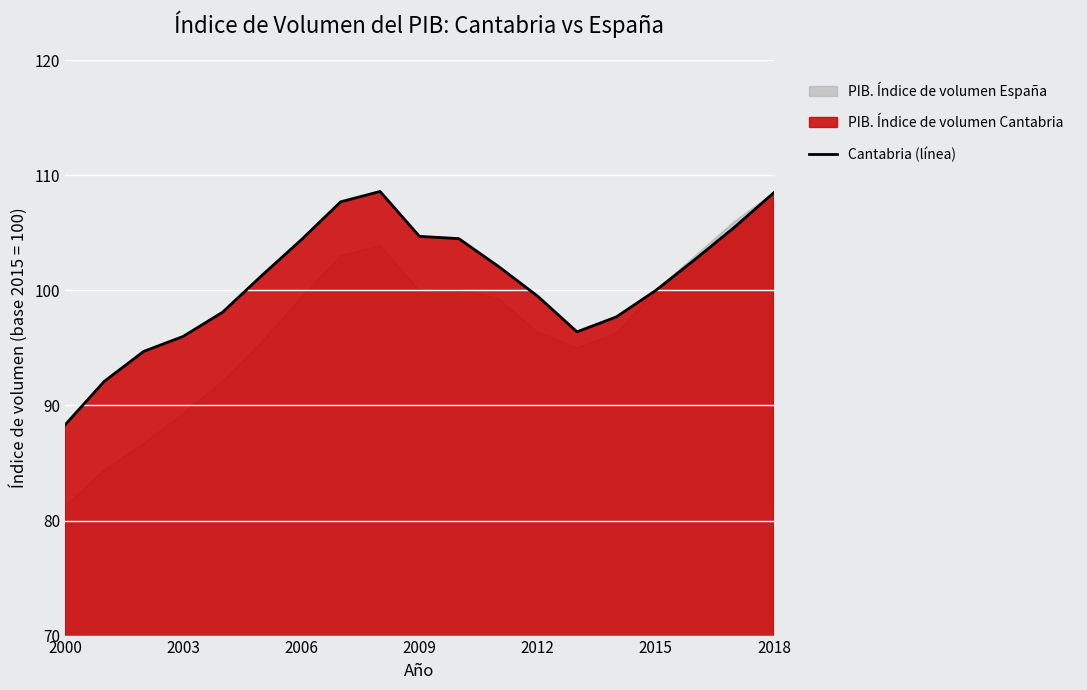

The Cantabria (línea) series shows 88.3 at 2000. True or false?

True